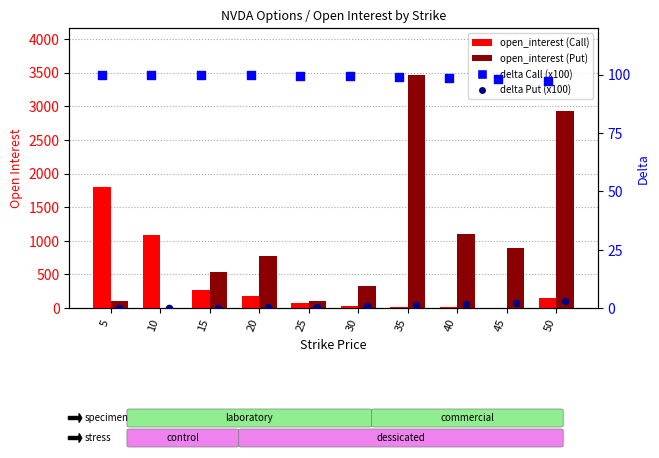

At how many categories does at least one series exceed 3305?

1